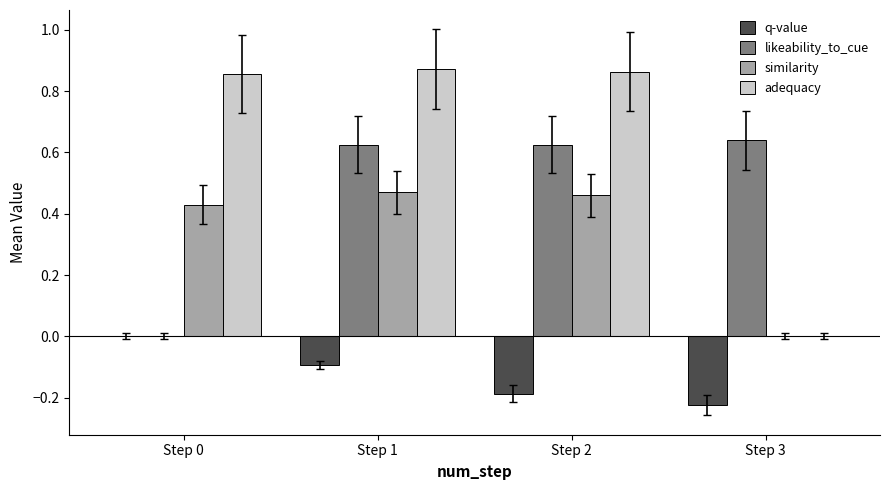

What is the total value across all series at Step 1?

1.9